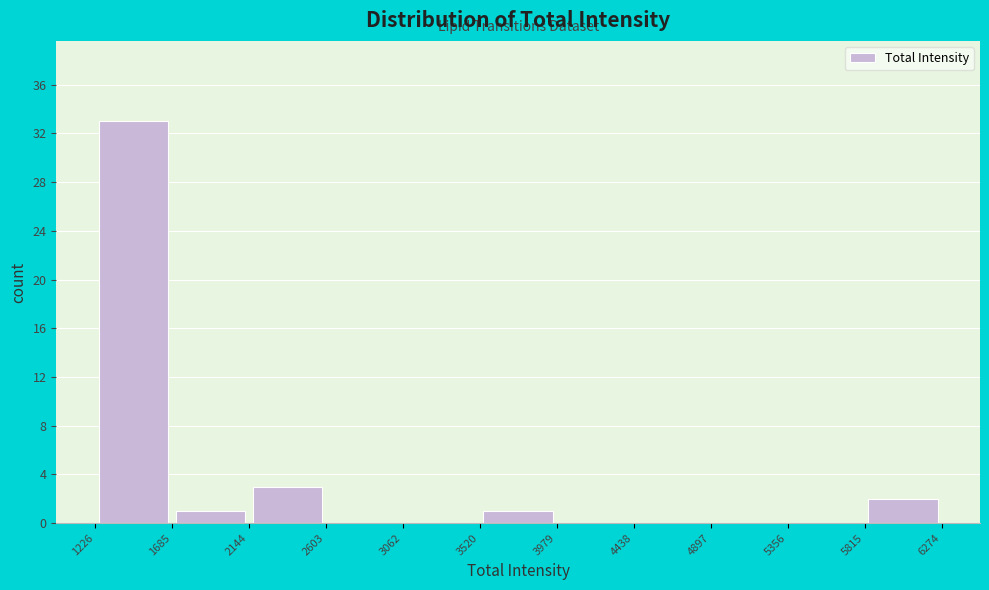

Reading left to right, list every bar in this chart as the range it spans on the x-axis followed by its height. The values are not printed on the chart, so give them approximately, as read against the axis.

1226 to 1685: 33
1685 to 2144: 1
2144 to 2603: 3
2603 to 3062: 0
3062 to 3520: 0
3520 to 3979: 1
3979 to 4438: 0
4438 to 4897: 0
4897 to 5356: 0
5356 to 5815: 0
5815 to 6274: 2